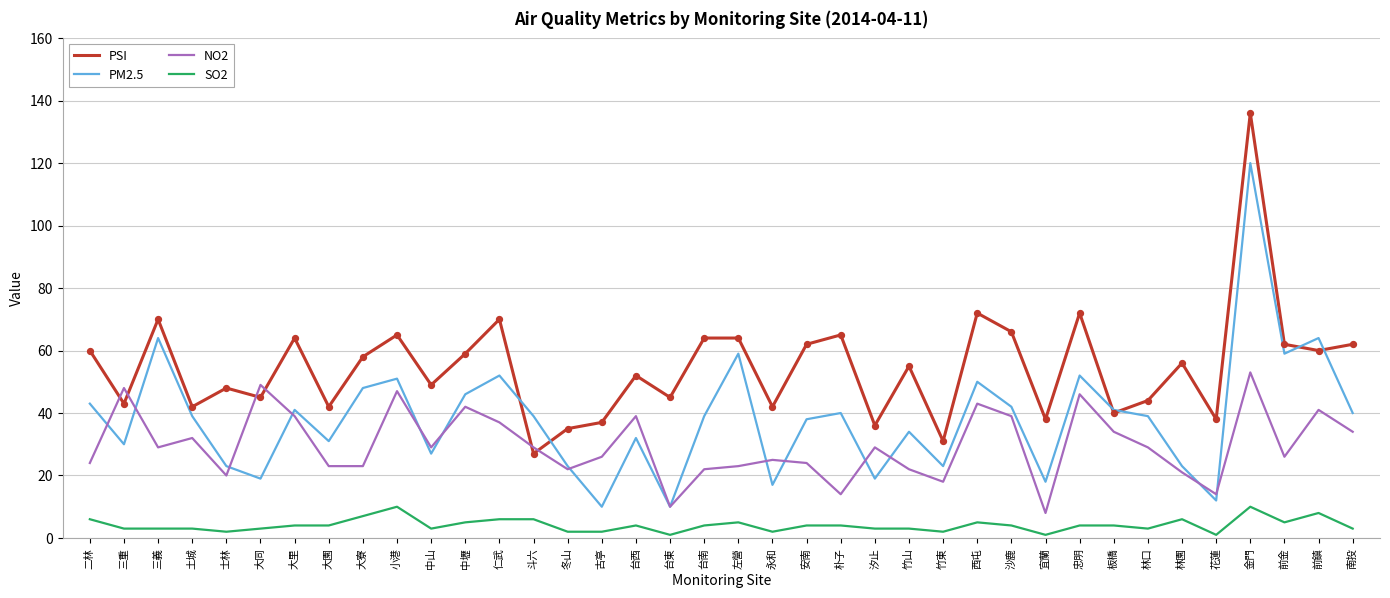

At which category is the sum across all series the highest?

金門